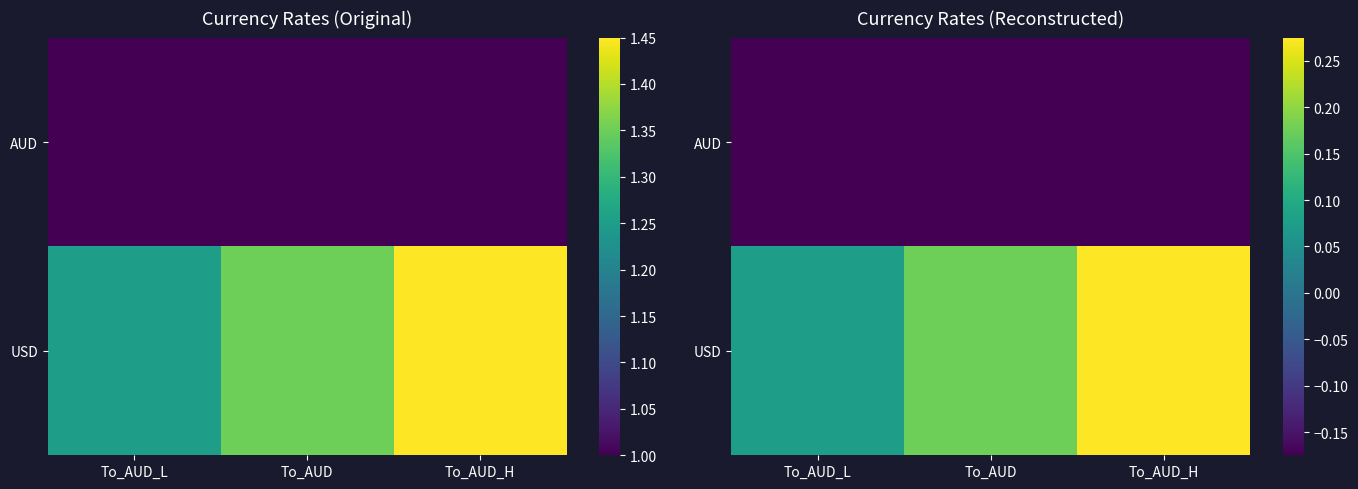

Is it true that AUD equals -0.2 at To_AUD_L?

False